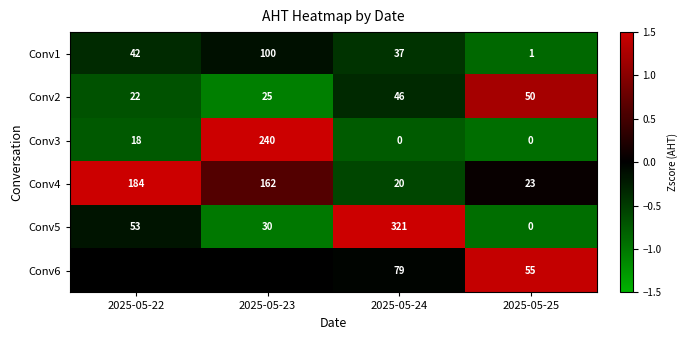

Which category has the highest value in the Conv1 series?

2025-05-23